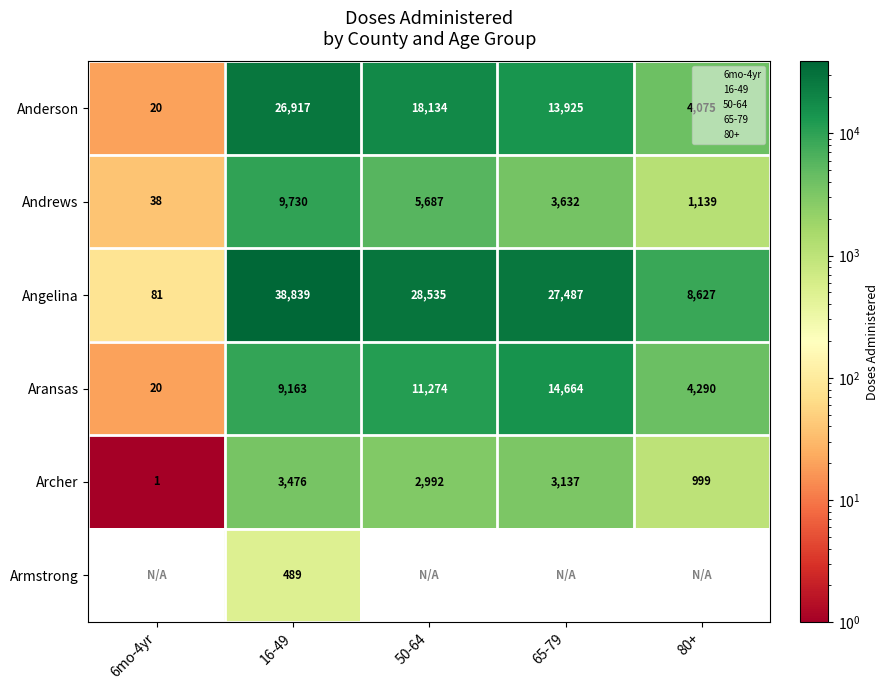

What is the sum of the Aransas values at 80+ and 6mo-4yr?

4310